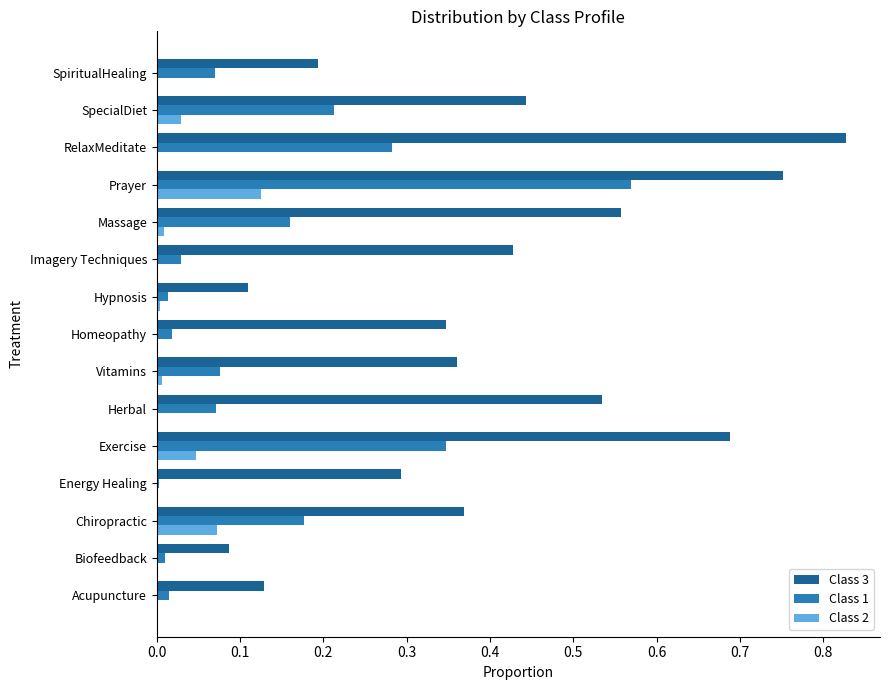

At which category is the sum across all series the highest?

Prayer